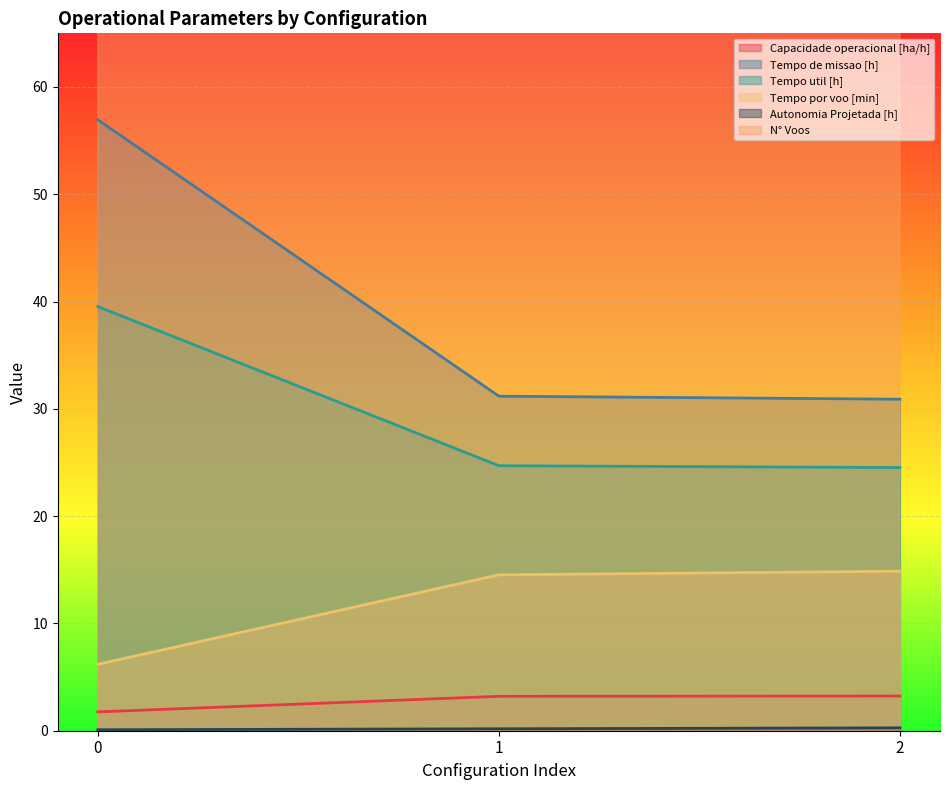

Between 1 and 2, which series saw the biggest shift?

N° Voos